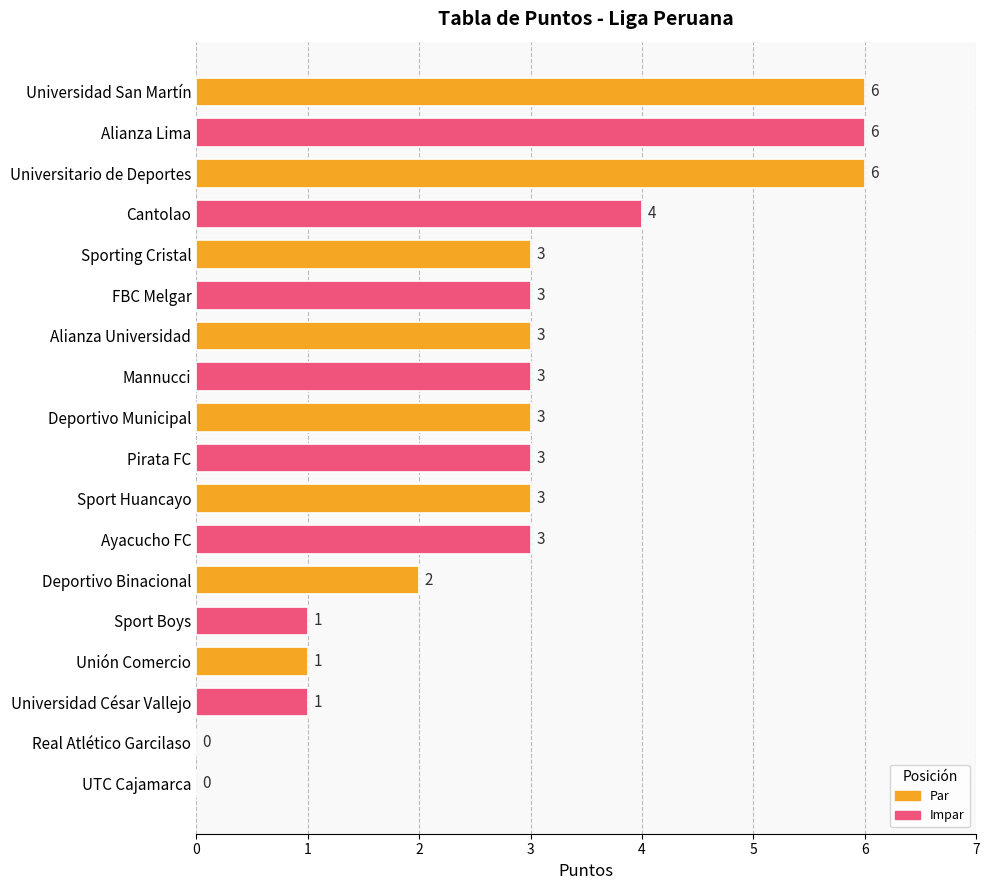

How many values are between 1 and 3?

12